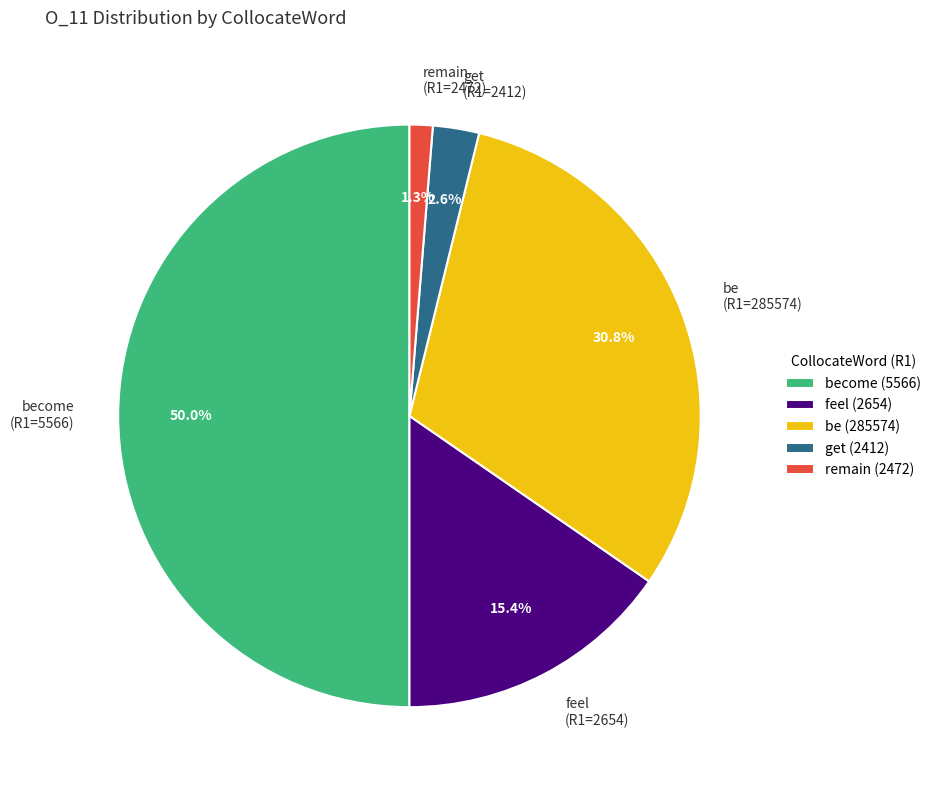

To the nearest percent, what is the difference between the feel (2654) and get (2412) slice percentages?

13%